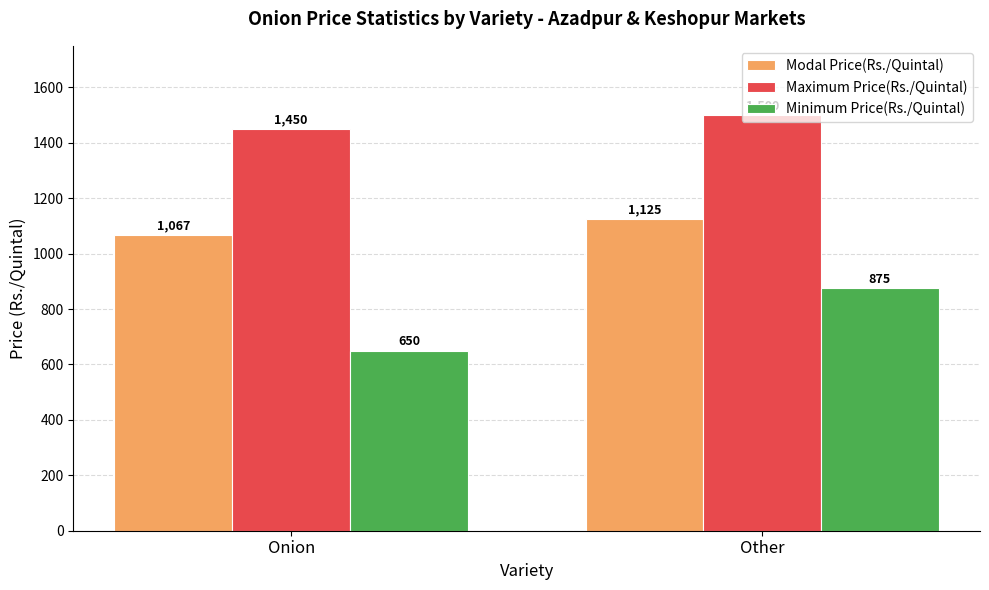

True or false: Modal Price(Rs./Quintal) has a value of 1067 at Onion.

True